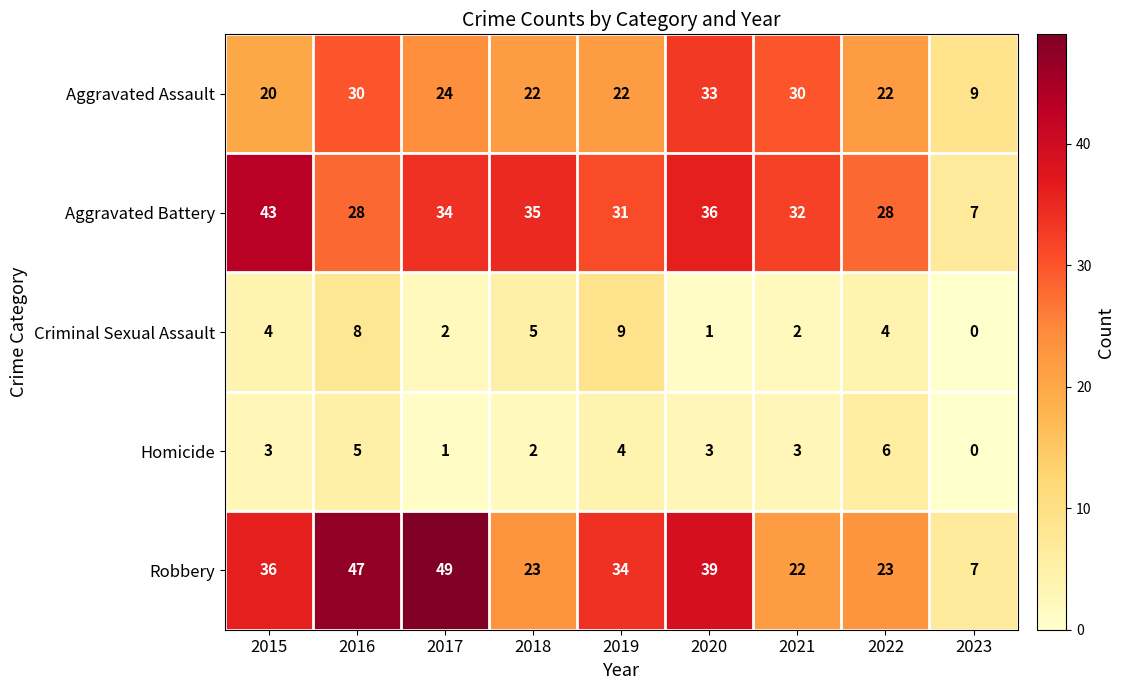

Is it true that Robbery equals 47 at 2016?

True